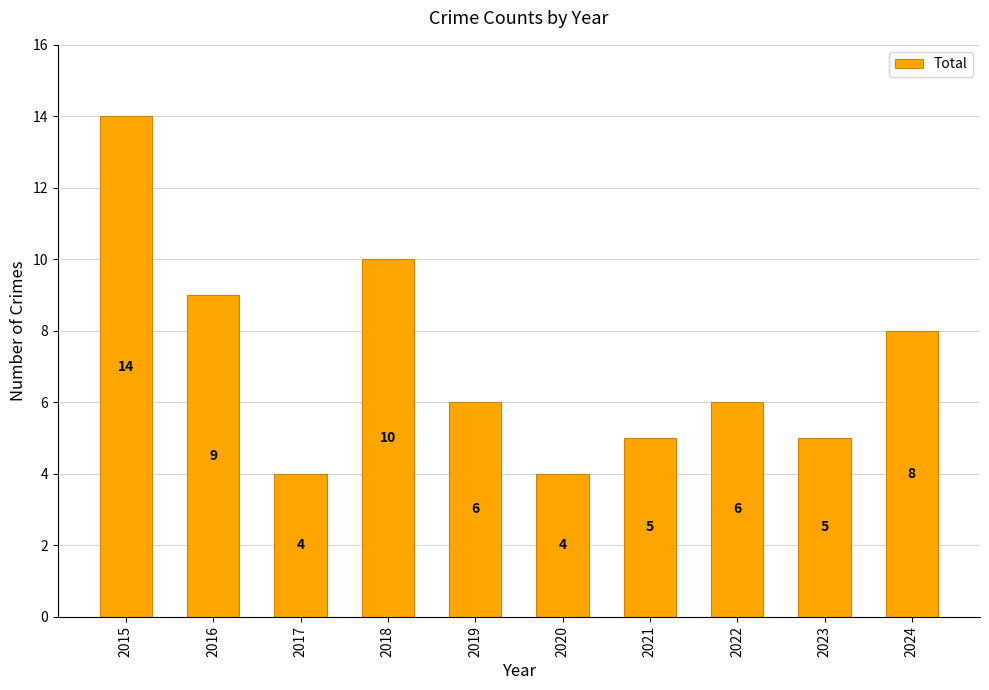

What is the ratio of the value at 2020 to the value at 2016?

0.4